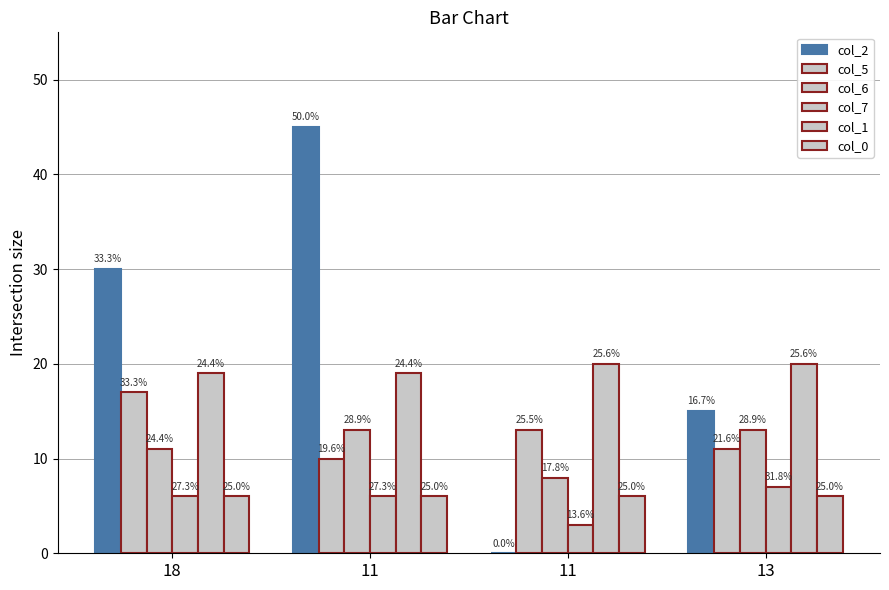

How many groups of bars are there?

4